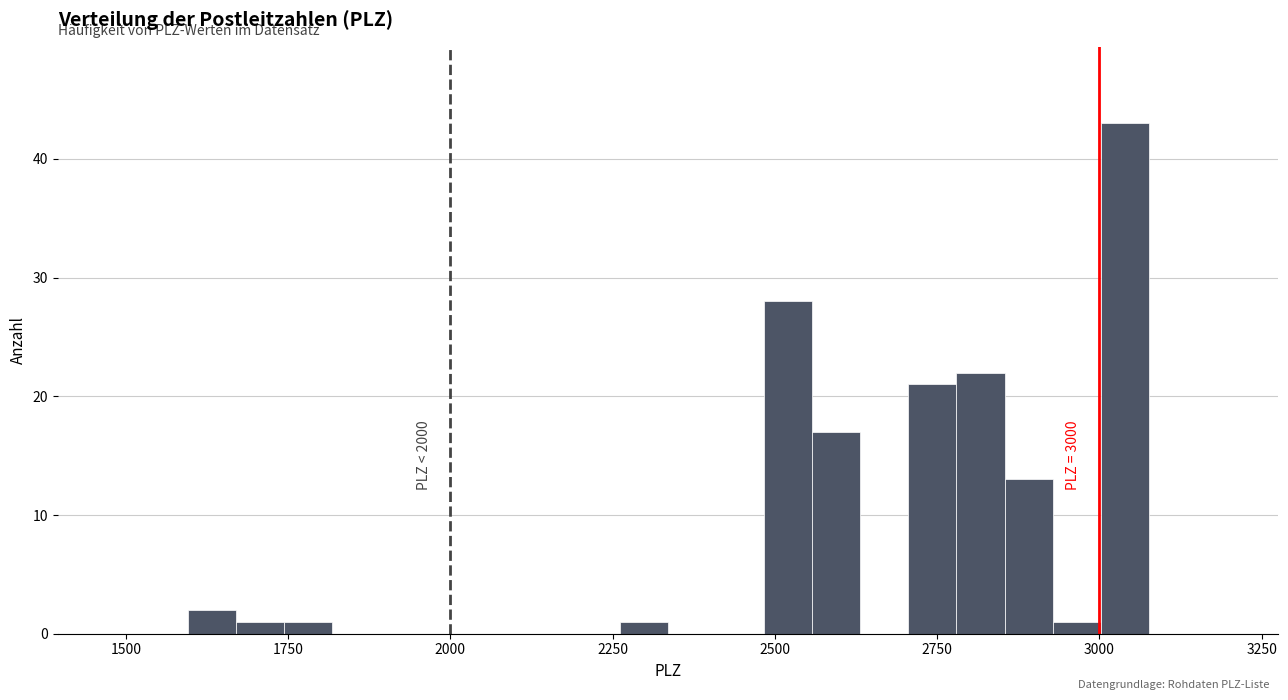

Read against the x-axis, roughly where is the centre of the tallest bar?

3050